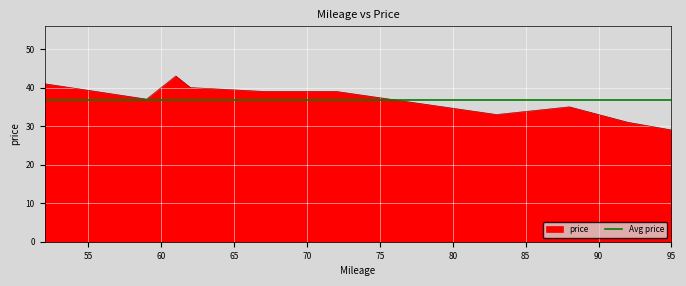

What is the average value?

37